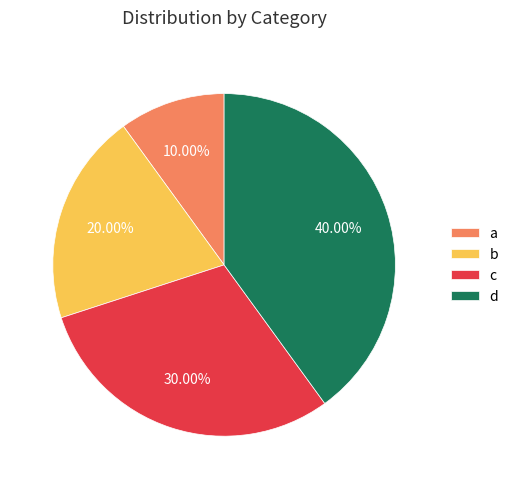

Is it true that a is 1% of the pie?

False